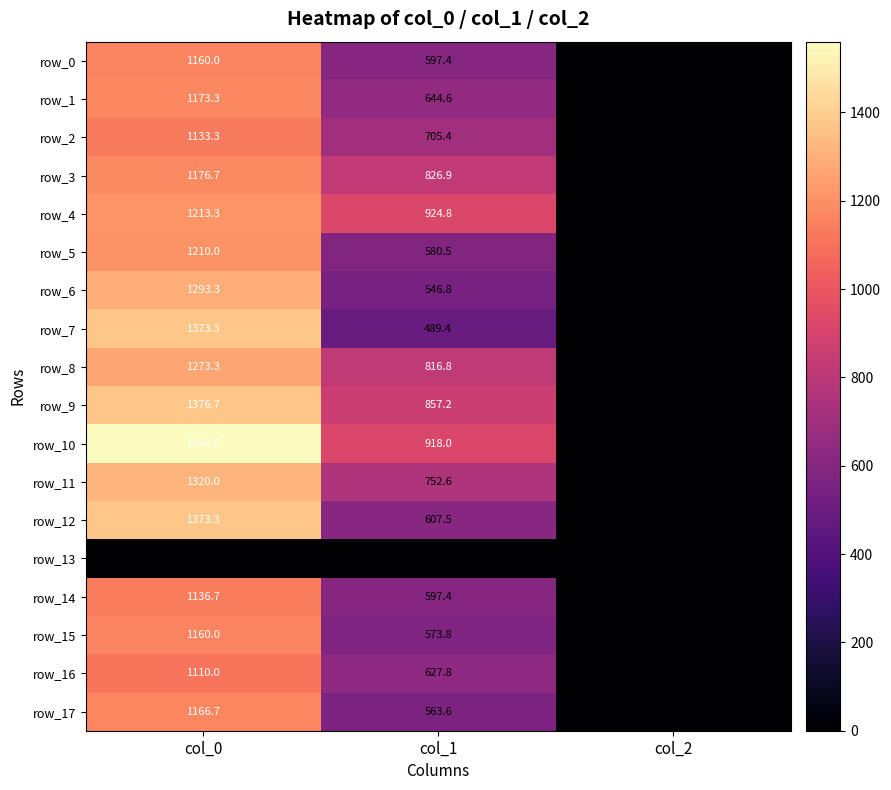

How many distinct data groups are displayed?

18